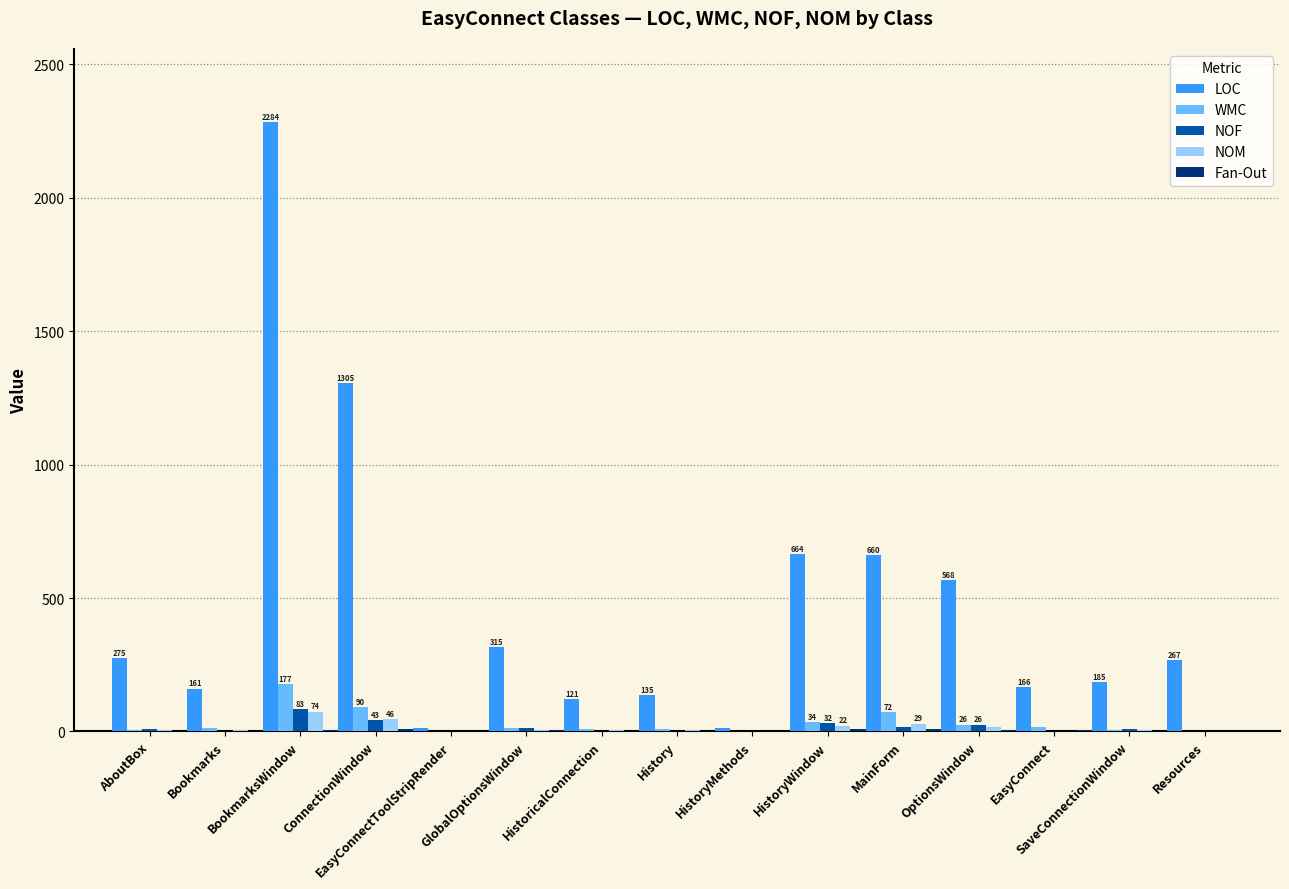

Which series has the widest spread of values?

LOC